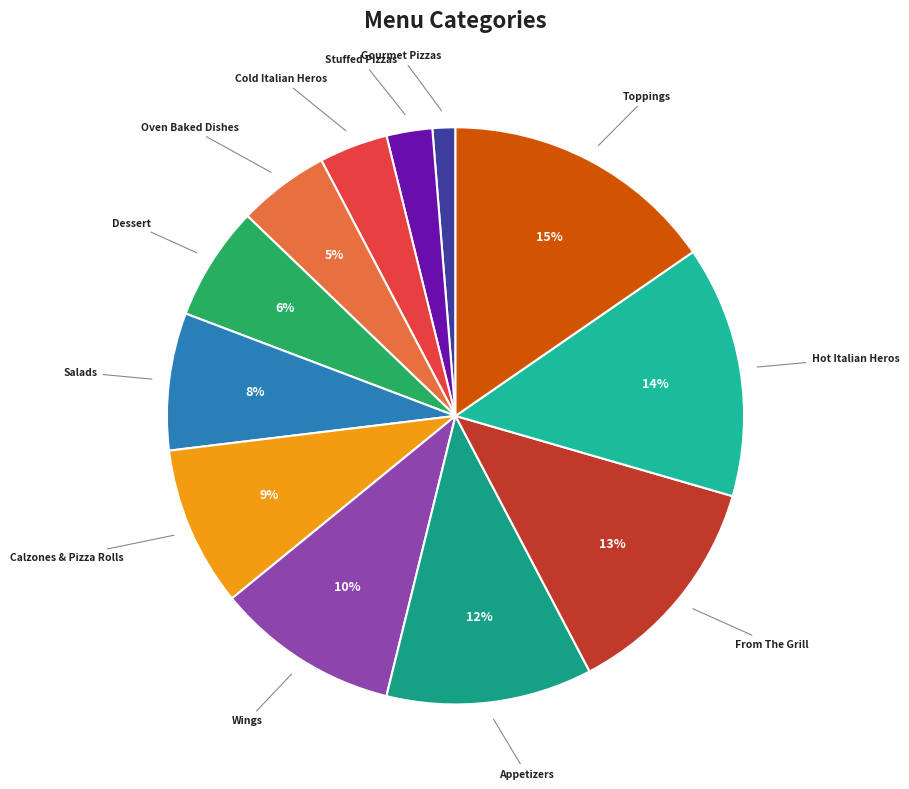

True or false: Oven Baked Dishes accounts for 5% of the total.

True